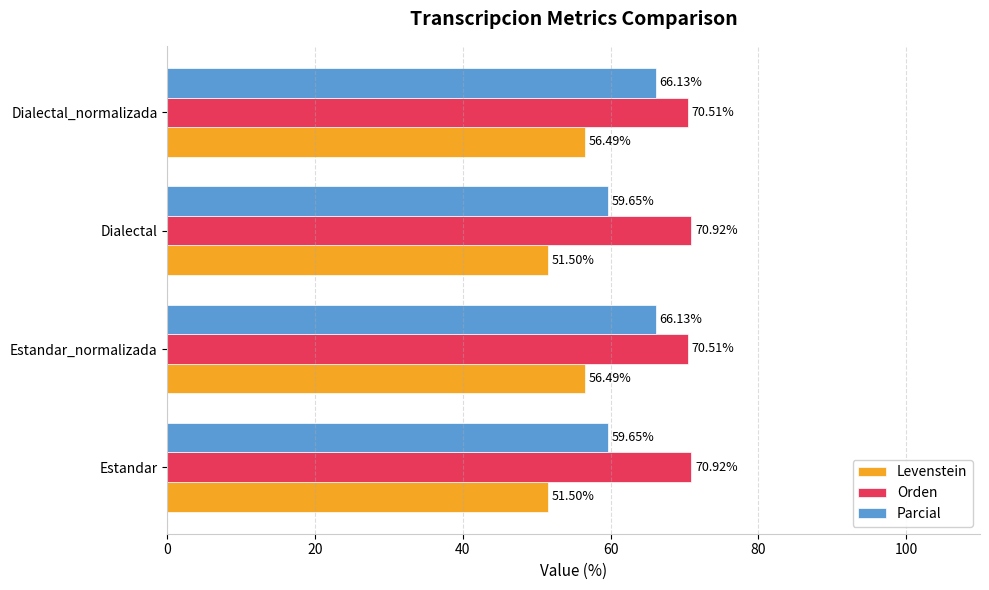

Count the number of data series in this chart.

3